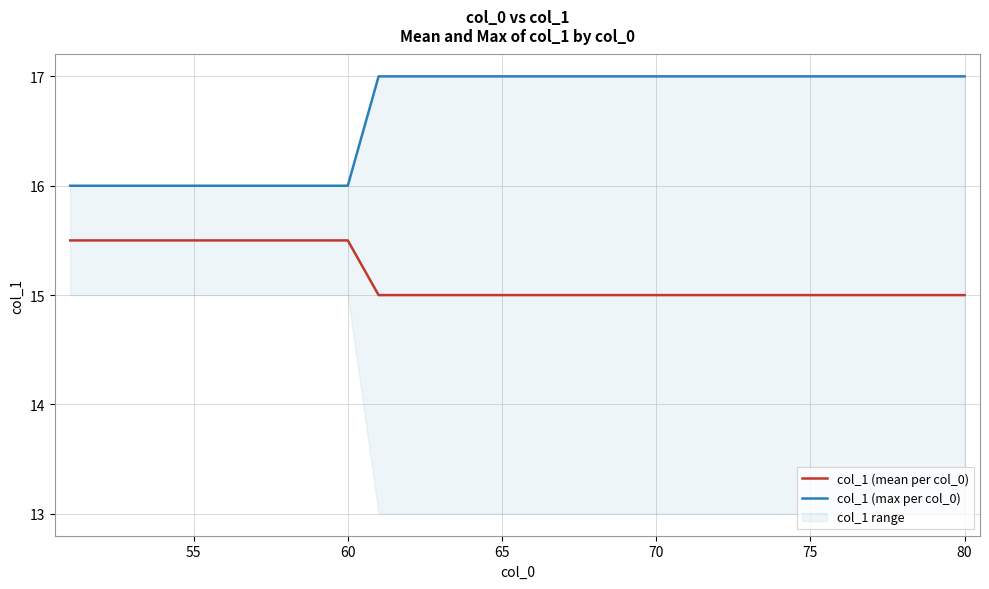

Is it true that col_1 (mean per col_0) equals 15.0 at 80?

True